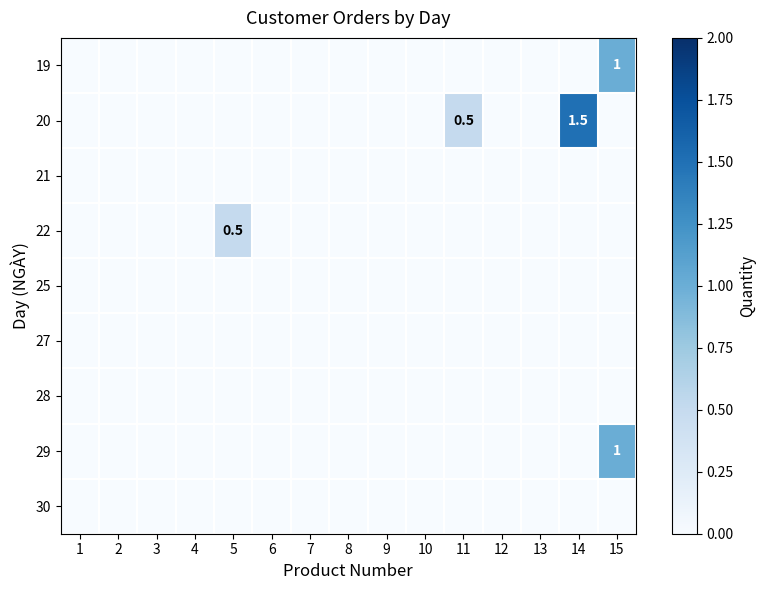

True or false: 30 has a value of 0.0 at 15.

True